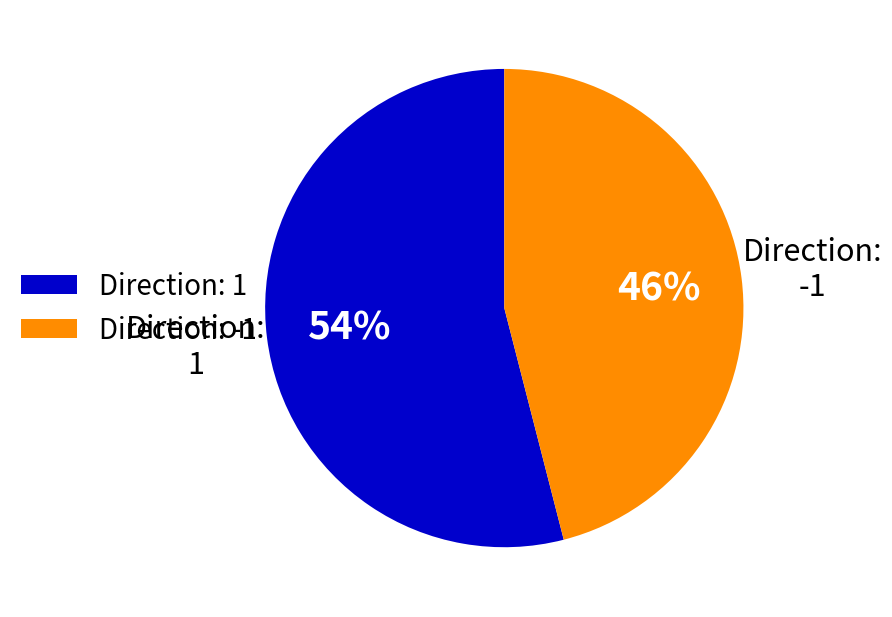

To the nearest percent, what is the average slice percentage?

50%